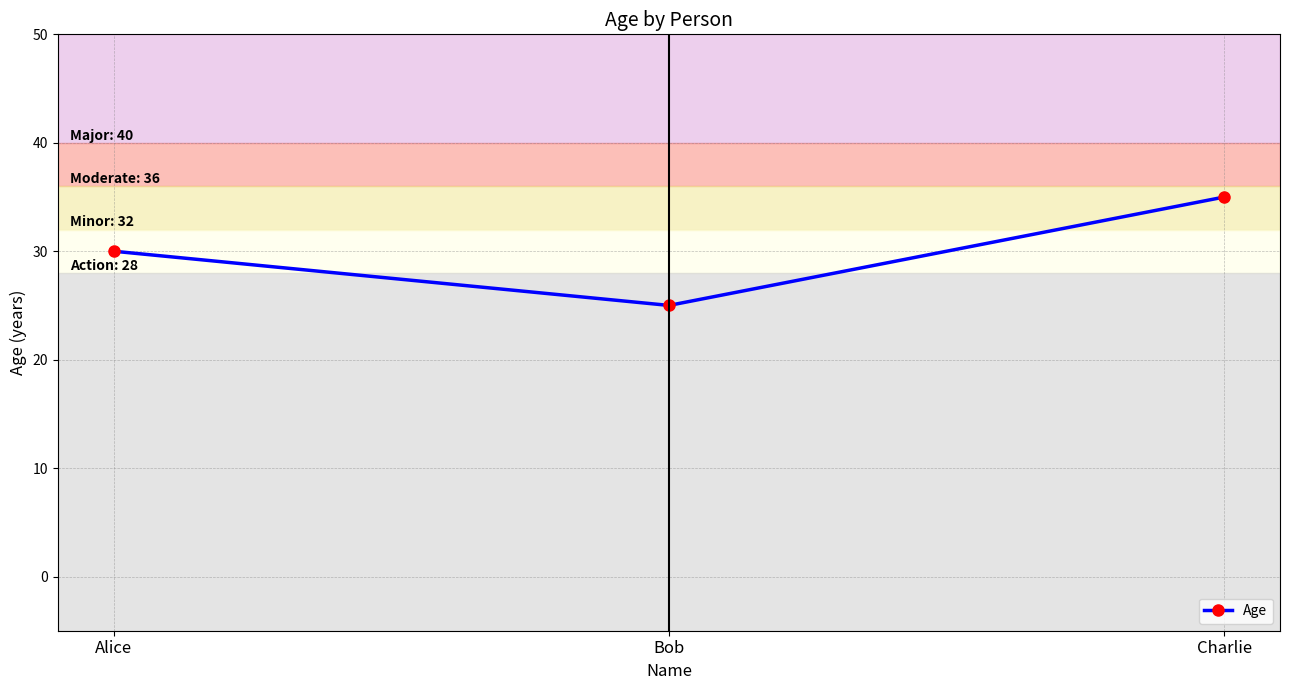

The chart shows a value of 25 at Bob. True or false?

True